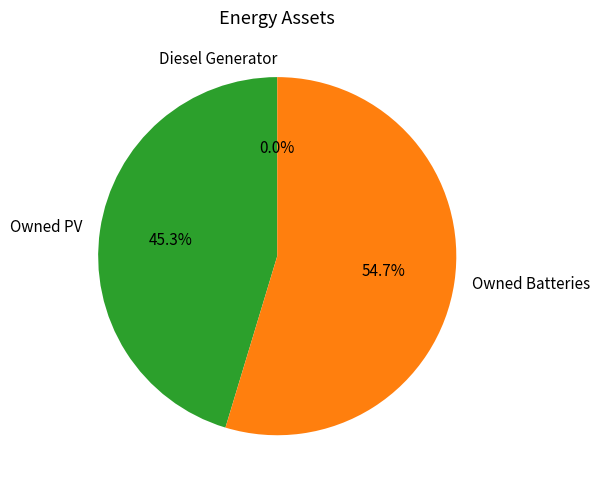

Count the number of slices in the pie.

3